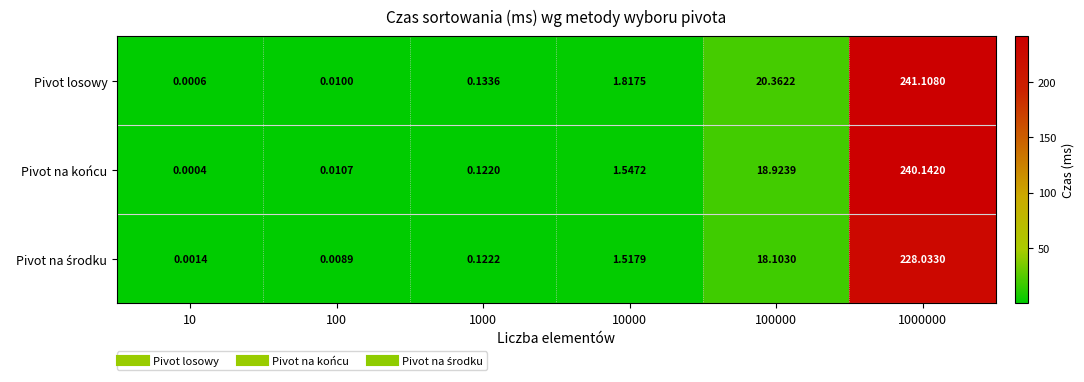

Between 100000 and 1000000, which series saw the biggest shift?

Pivot na końcu